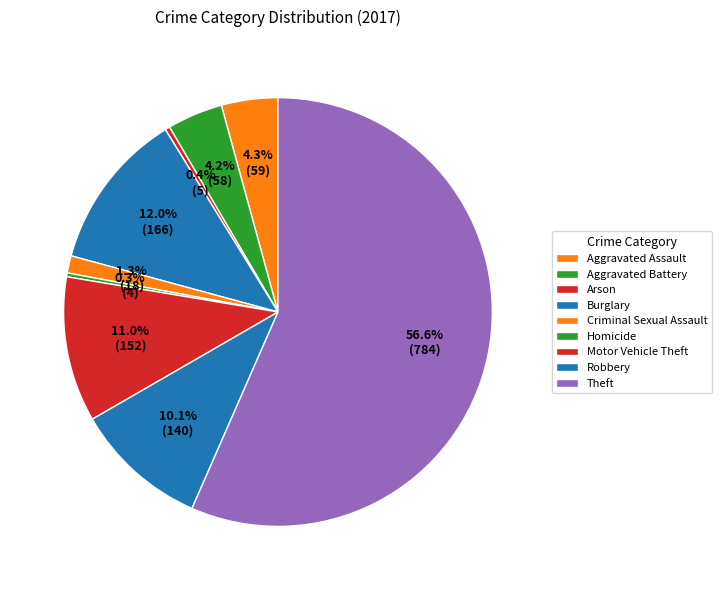

How many segments does this pie chart have?

9